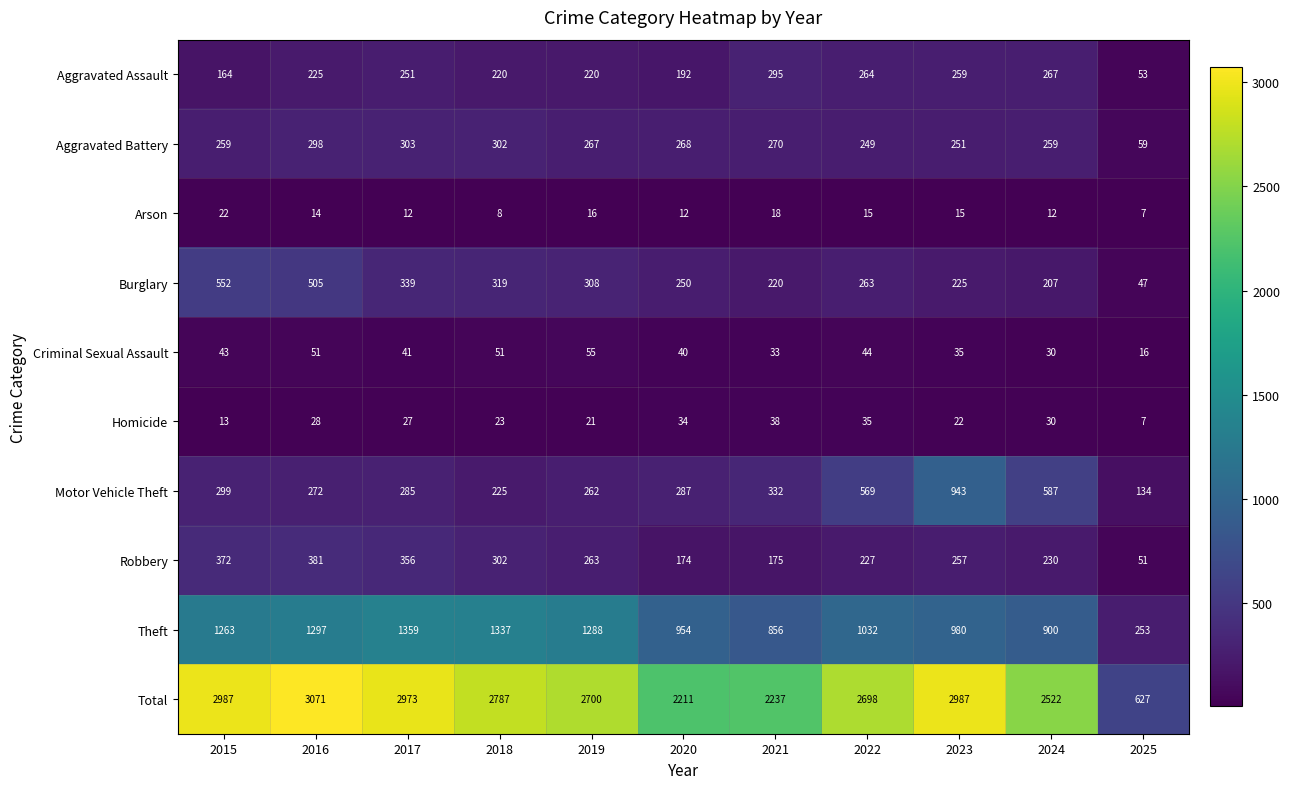

Which series changed the most between 2016 and 2020?

Total